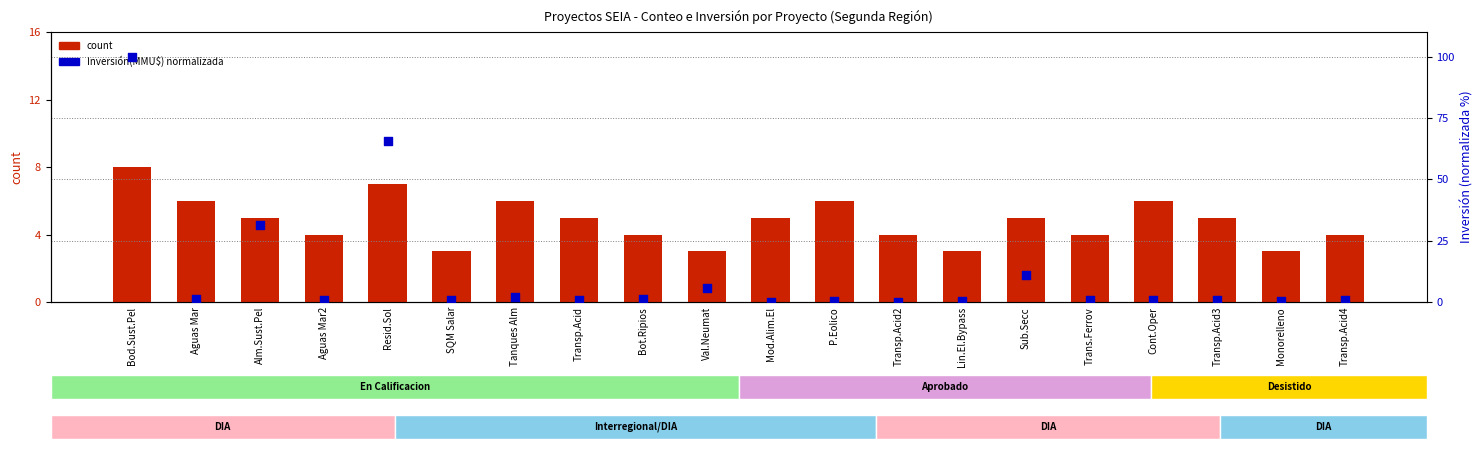

What is the total value across all series at Aguas Mar?

7.2